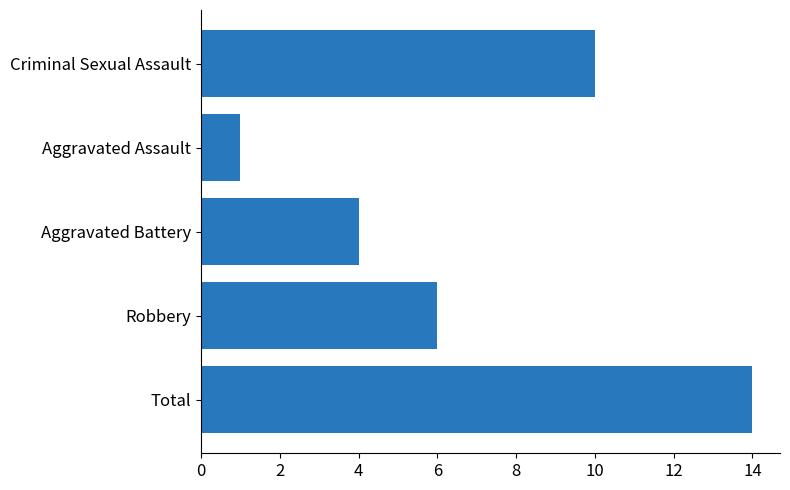

How many series are shown in this chart?

1